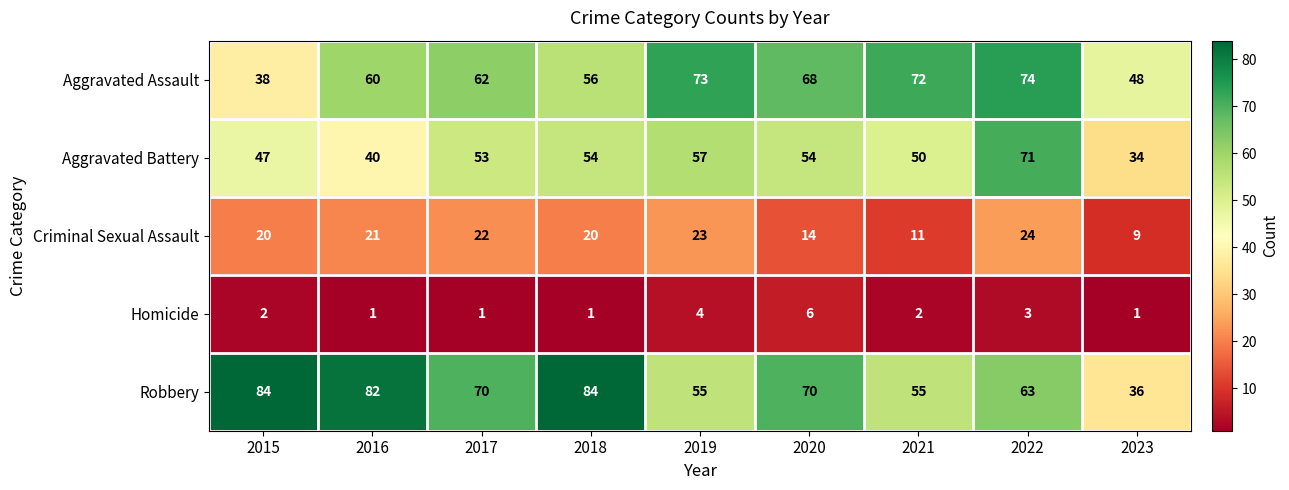

Which series has the largest range (max minus min)?

Robbery